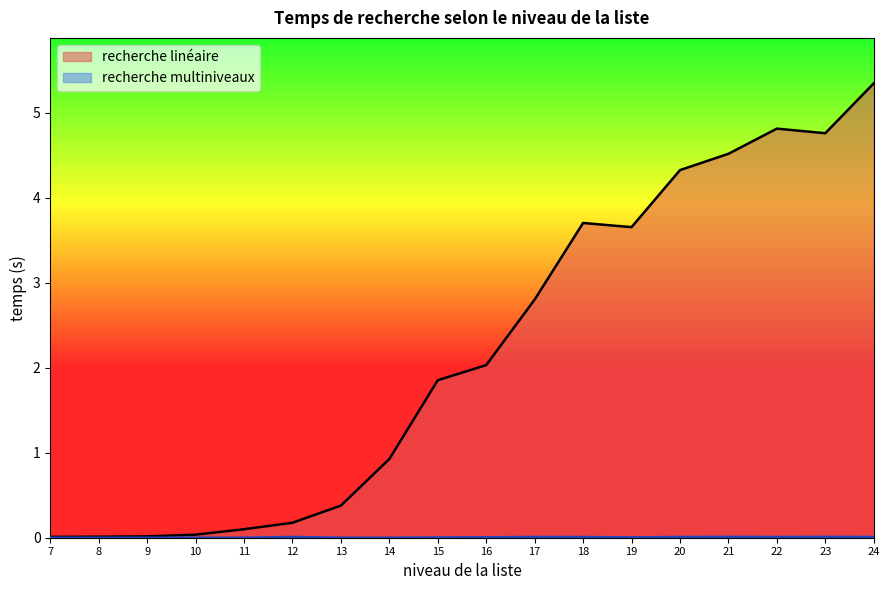

How many series are shown in this chart?

2